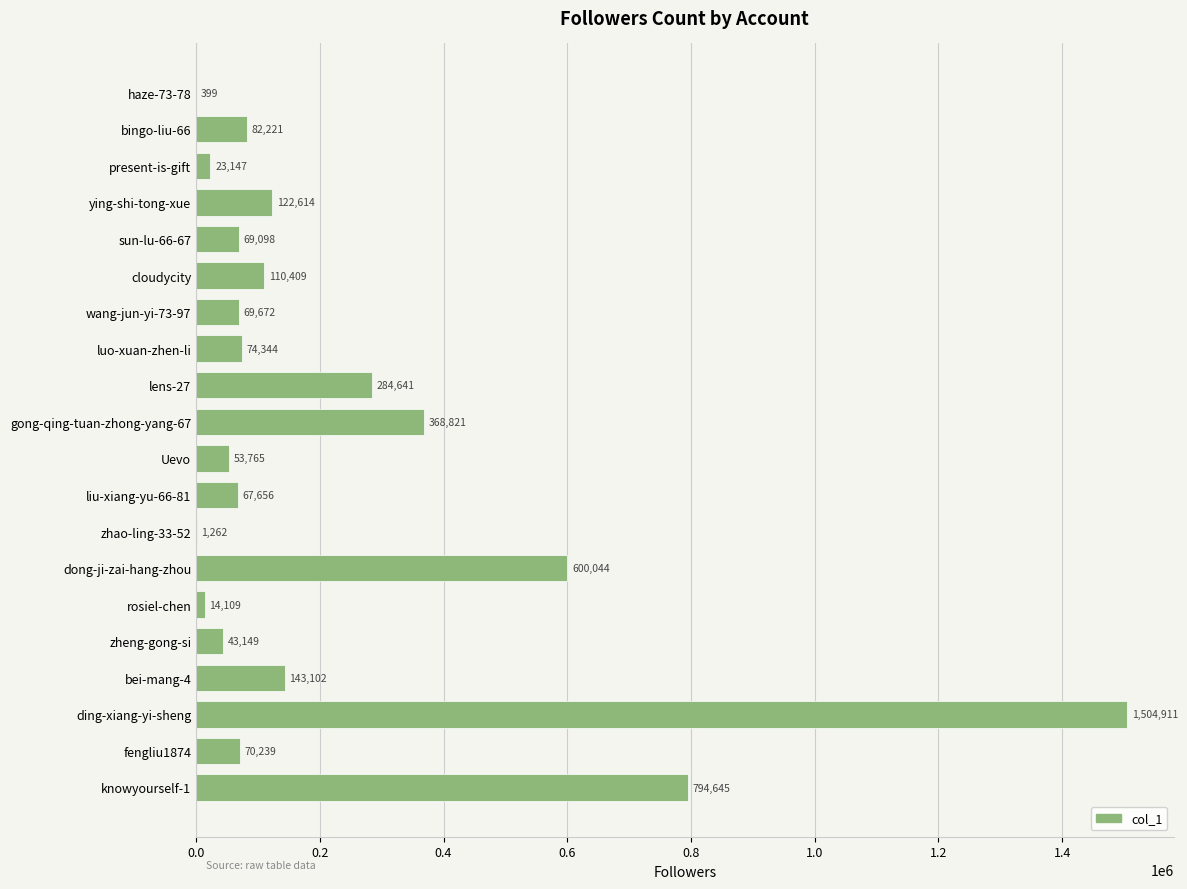

True or false: the data shows 399 at haze-73-78.

True